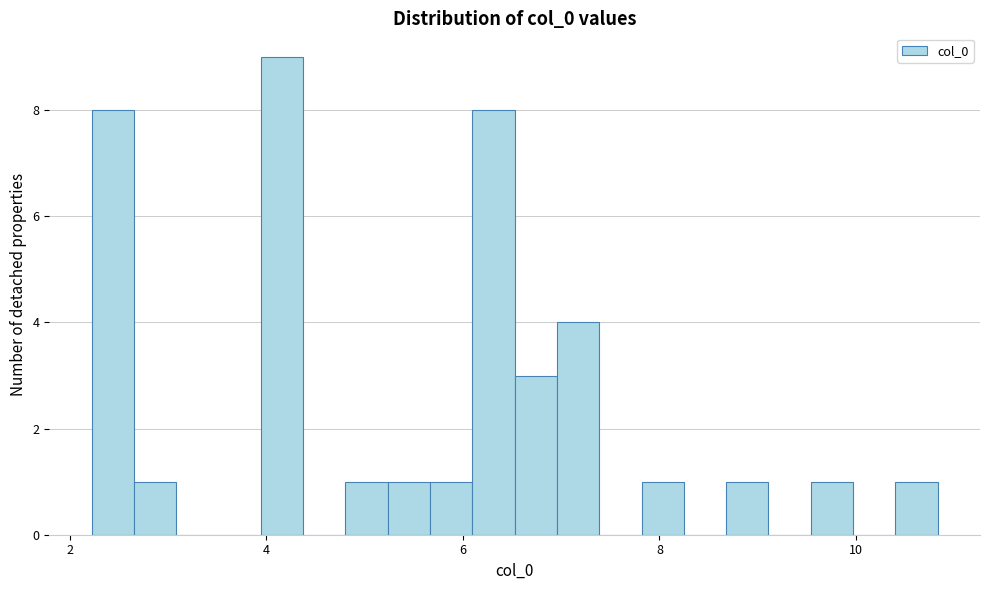

Around what value on the x-axis is the tallest bar? Give the approximate position of its centre, as read against the axis.

4.2